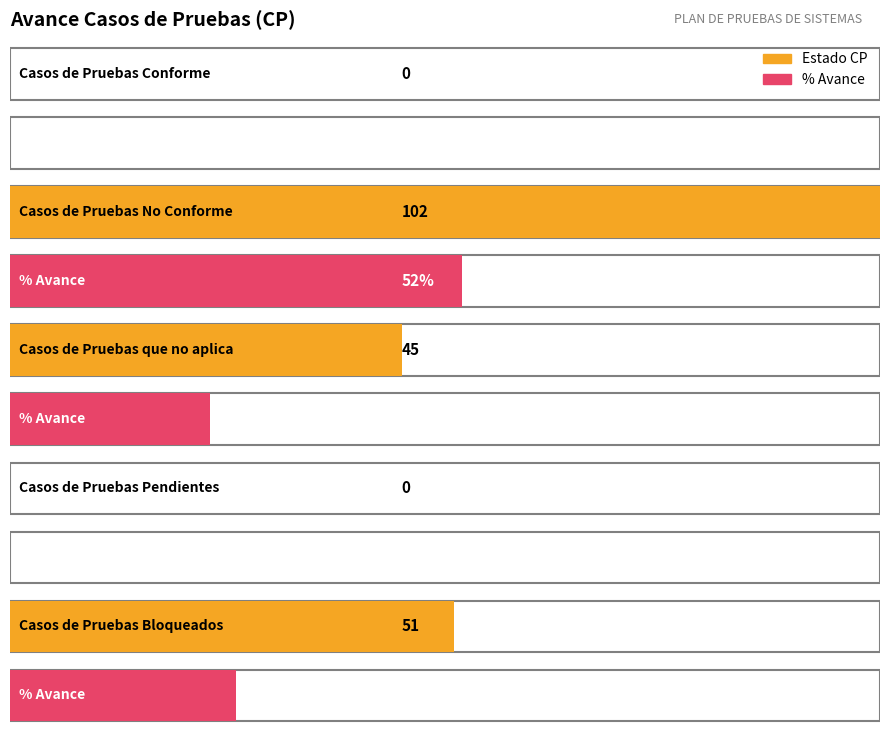

What is the difference between the Estado CP values at Casos de Pruebas Conforme and Casos de Pruebas No Conforme?

102